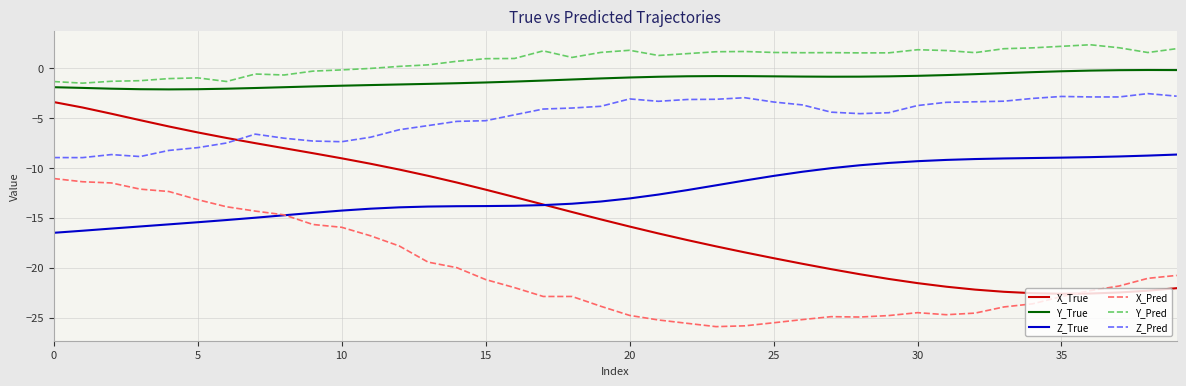

What is the greatest value displayed?

2.3